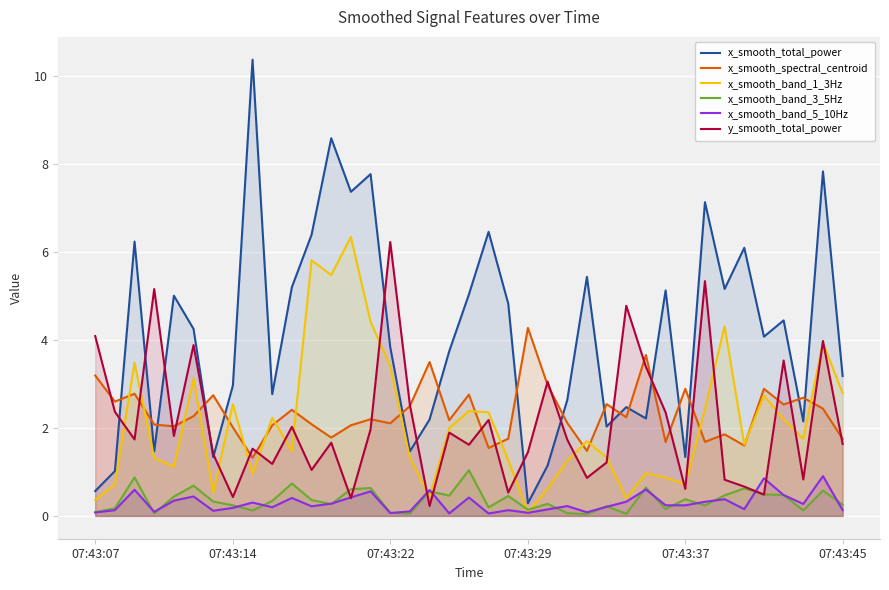

What is the total value across all series at 31?

17.1